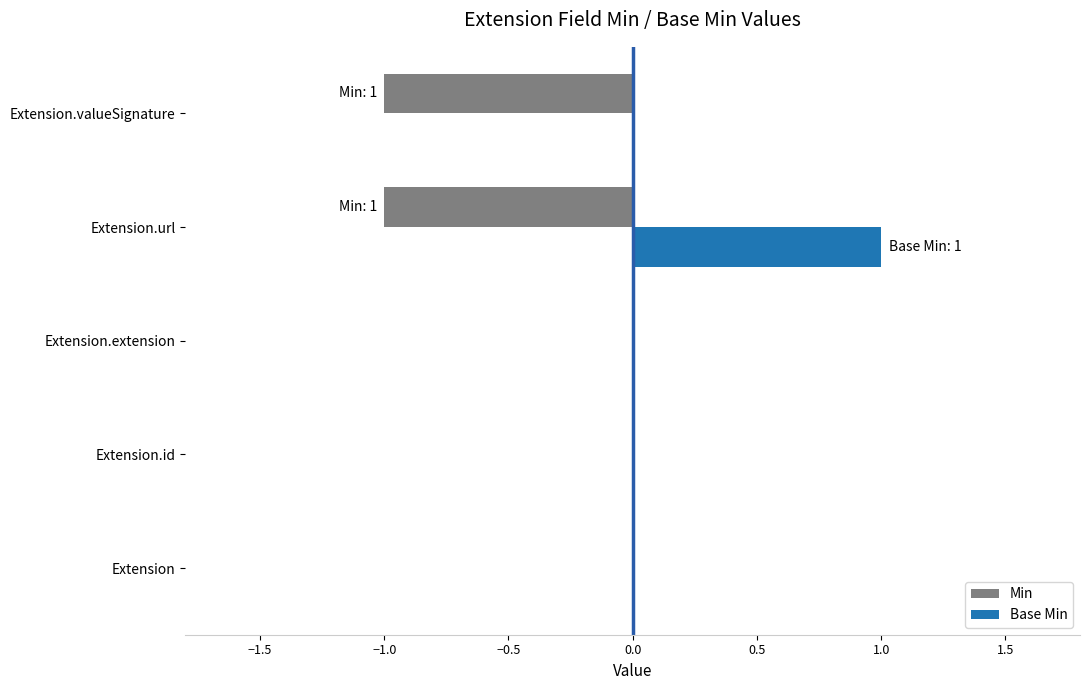

What are all the series names shown in the legend?

Min, Base Min